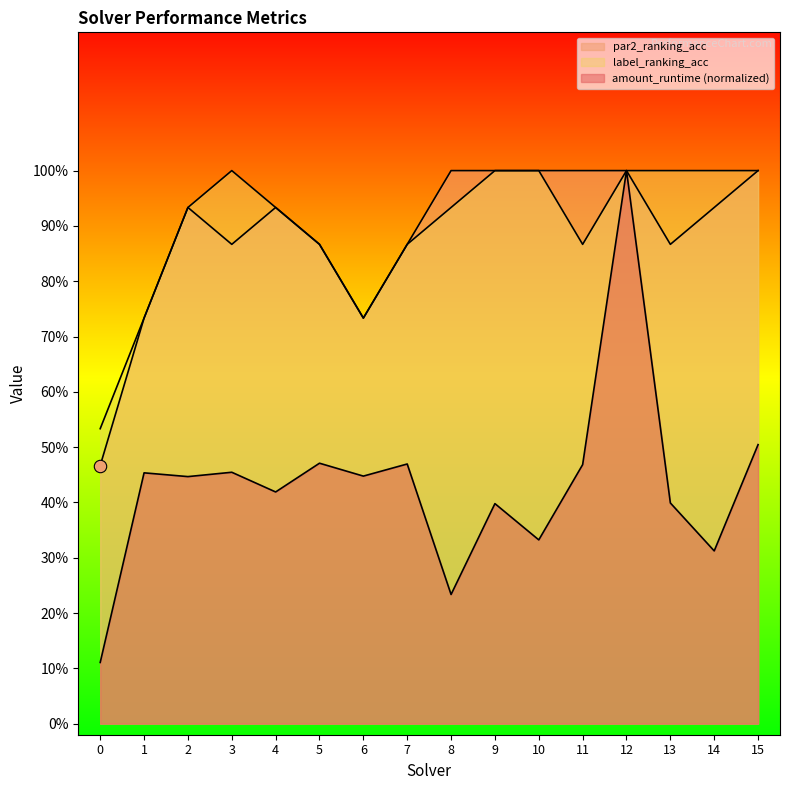

What are all the series names shown in the legend?

amount_runtime, par2_ranking_acc, label_ranking_acc